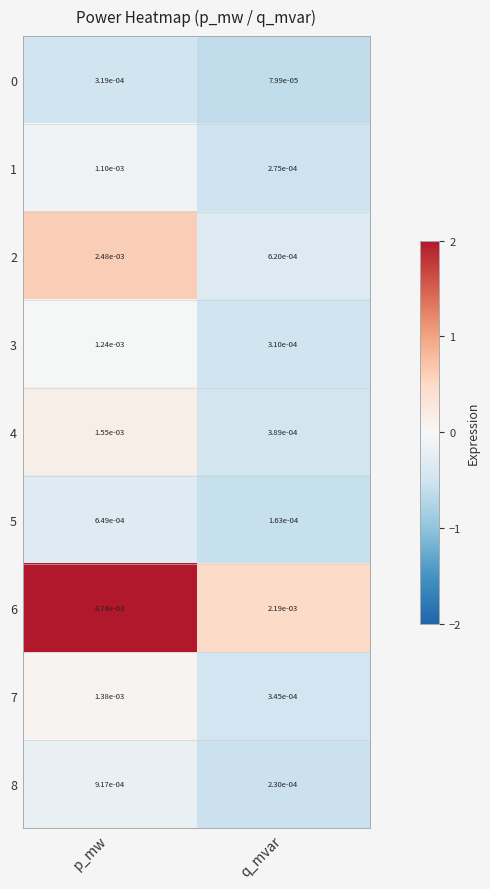

At which category is the sum across all series the highest?

p_mw